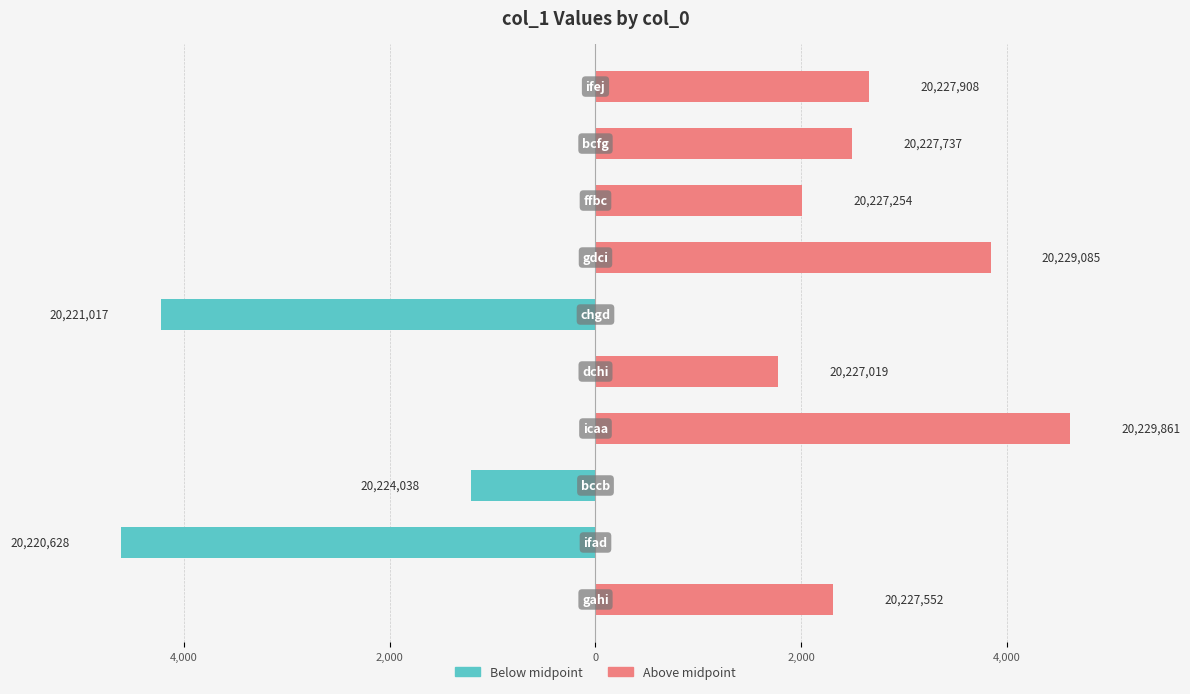

How many bars are there in each group?

2